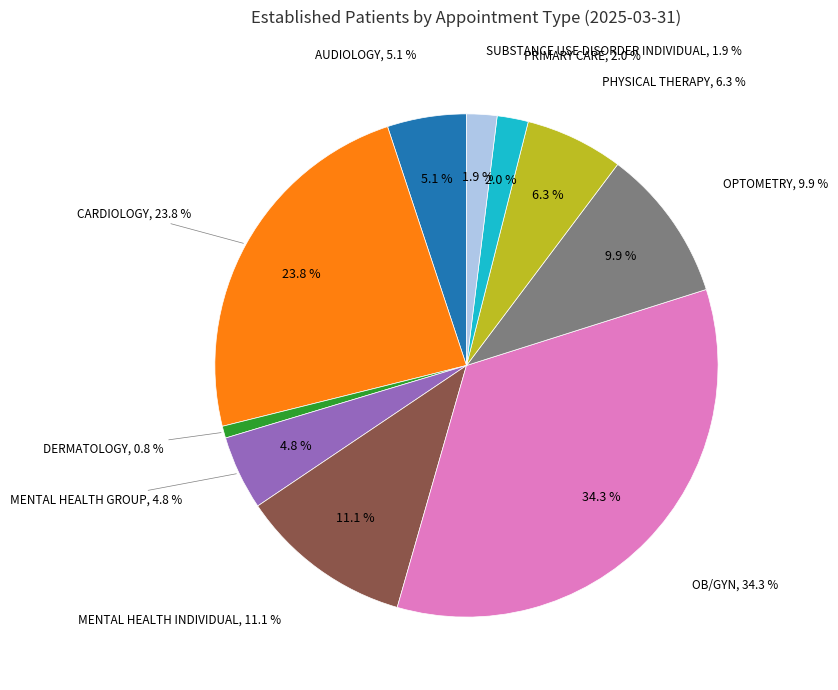

To the nearest percent, what is the combined percentage of CARDIOLOGY and SUBSTANCE USE DISORDER INDIVIDUAL?

26%